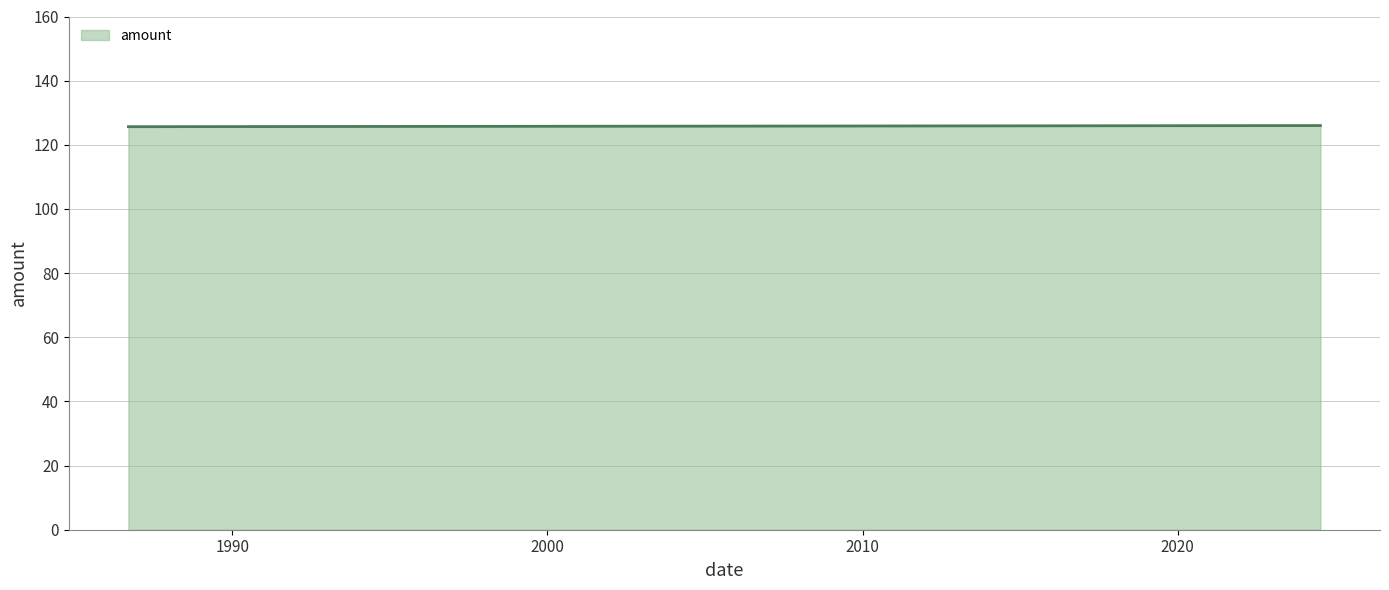

What is the sum of all values?

251.7